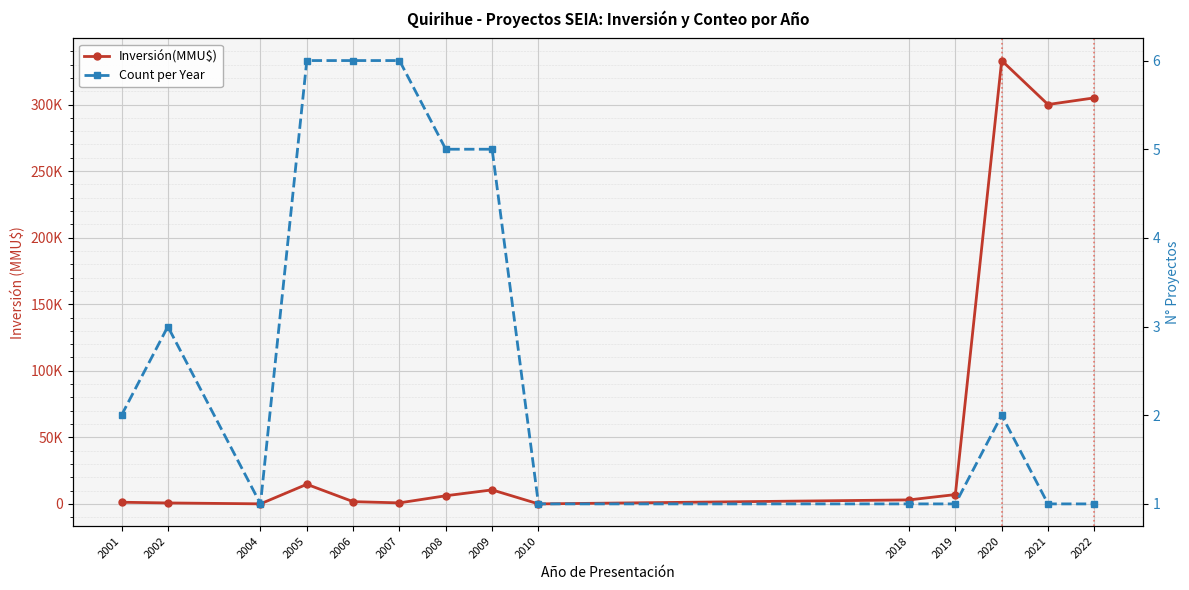

What is the sum of all Inversión(MMU$) values?

983831